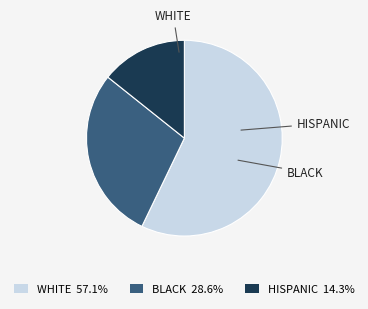

What is the ratio of the value at WHITE 57.1% to the value at BLACK 28.6%?

2.0